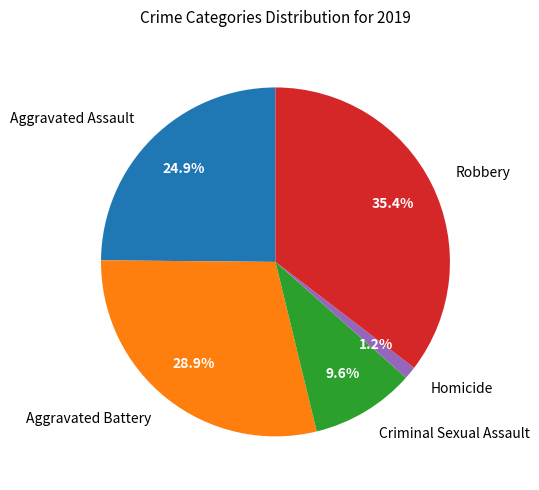

How many slices are in this pie chart?

5